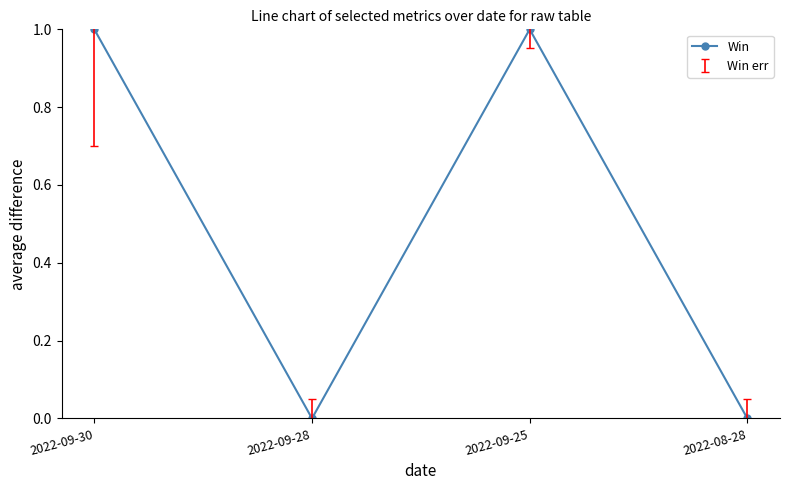

What is the label of the 4th point from the left?

2022-08-28